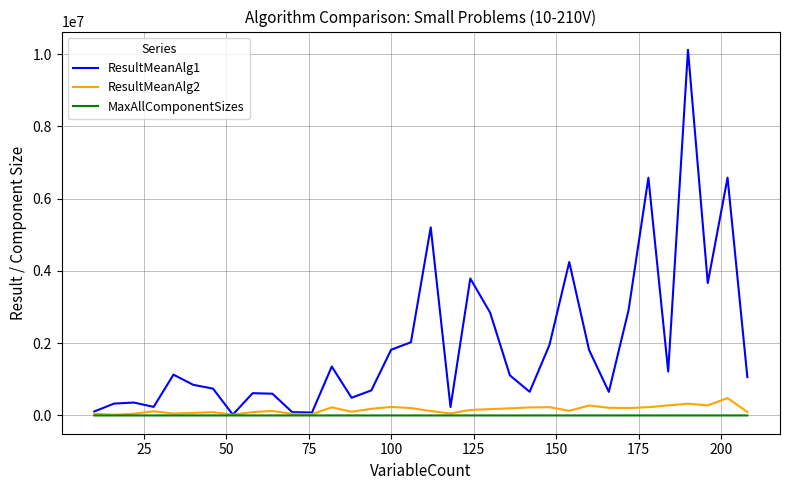

Which series has the largest total across all categories?

ResultMeanAlg1